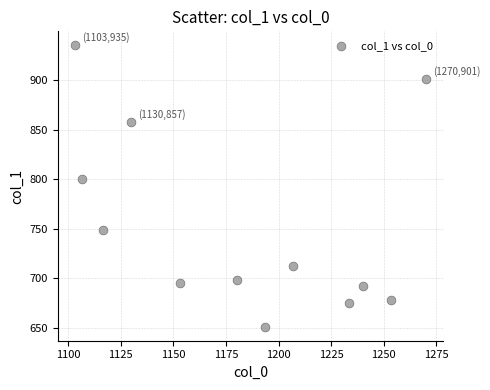

What is the range of X values (max minus min)?

166.7